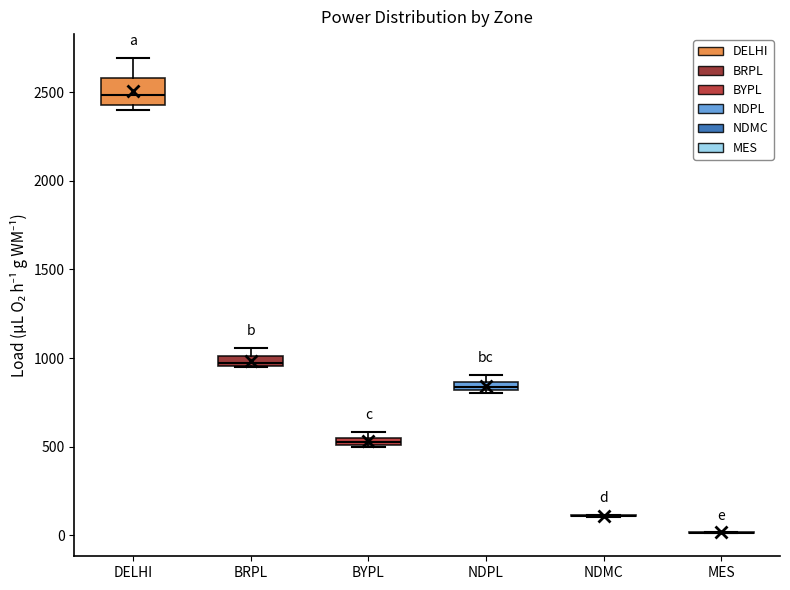

Comparing the boxes themselves (not the whiskers), which one is the tallest?

DELHI